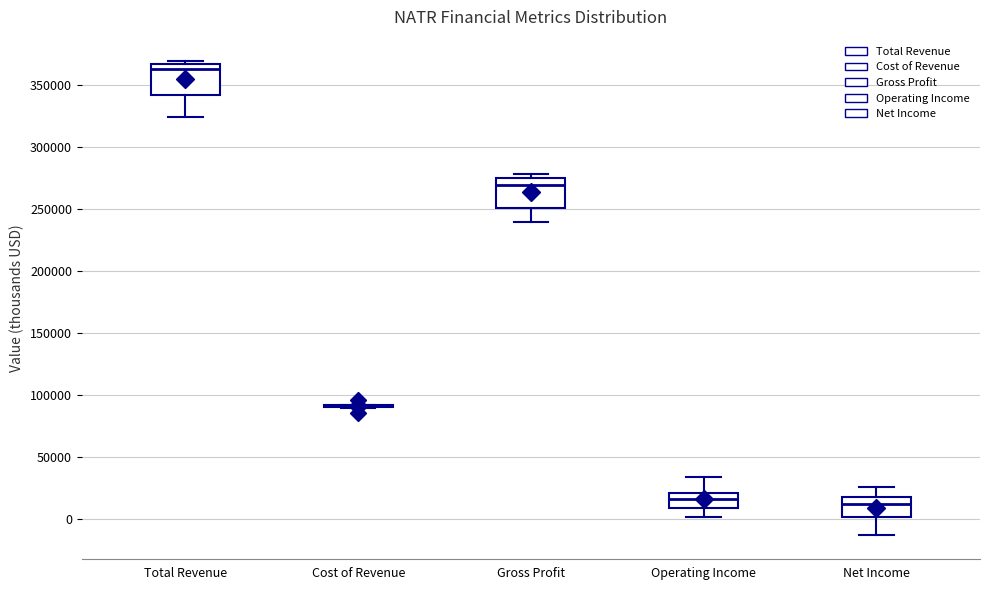

Reading left to right, transcribe this box plot: for each box, give where its median line is, the range the box spans, and where its two whiskers end, as read against the y-axis. The values are not printed on the chart, so give them approximately, as read against the axis.

Total Revenue: median 365000 (just below the box's upper edge), box 340000 to 365000, whiskers 325000 to 370000
Cost of Revenue: box collapsed to a line at 90000, whiskers 90000 to 90000
Gross Profit: median 270000, box 250000 to 275000, whiskers 240000 to 280000
Operating Income: median 15000, box 10000 to 20000, whiskers 0 to 35000
Net Income: median 10000, box 0 to 20000, whiskers -15000 to 25000